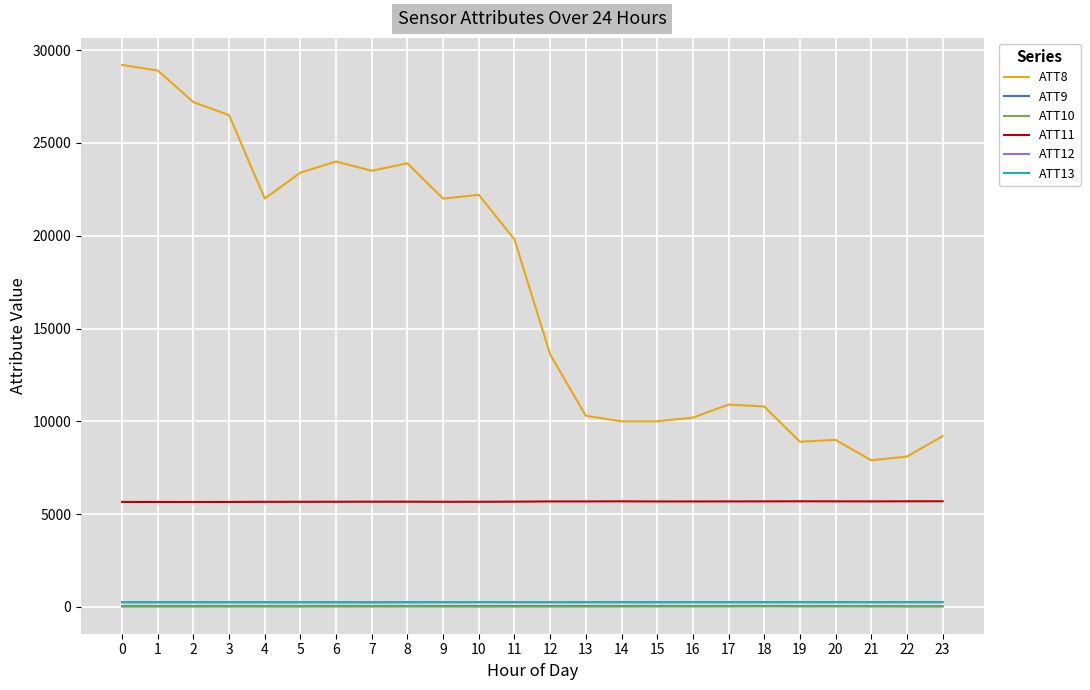

Is it true that ATT11 equals 3458.8 at 18?

False